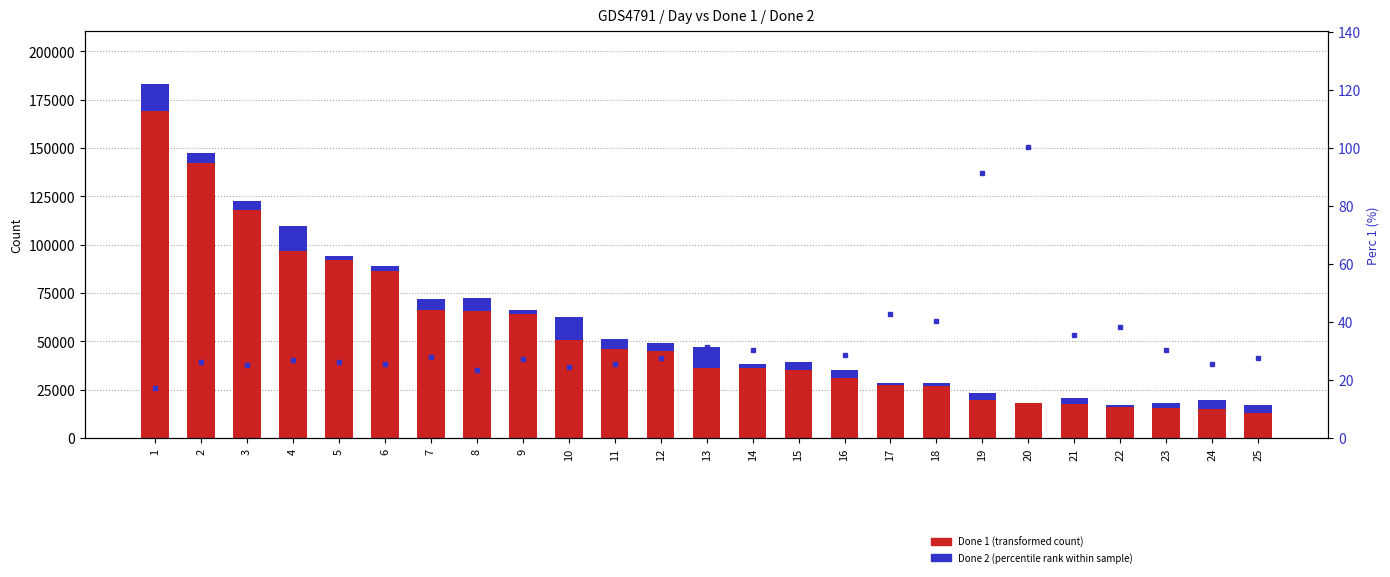

How many series are shown in this chart?

3